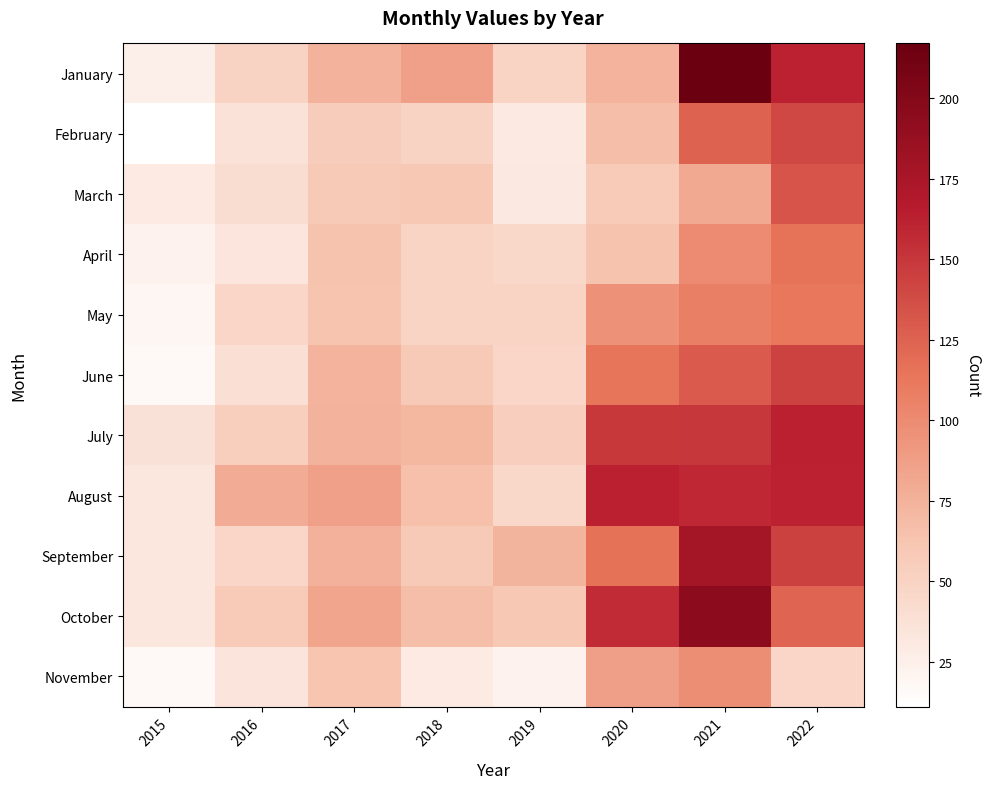

At which category does the chart reach its peak across all series?

2021